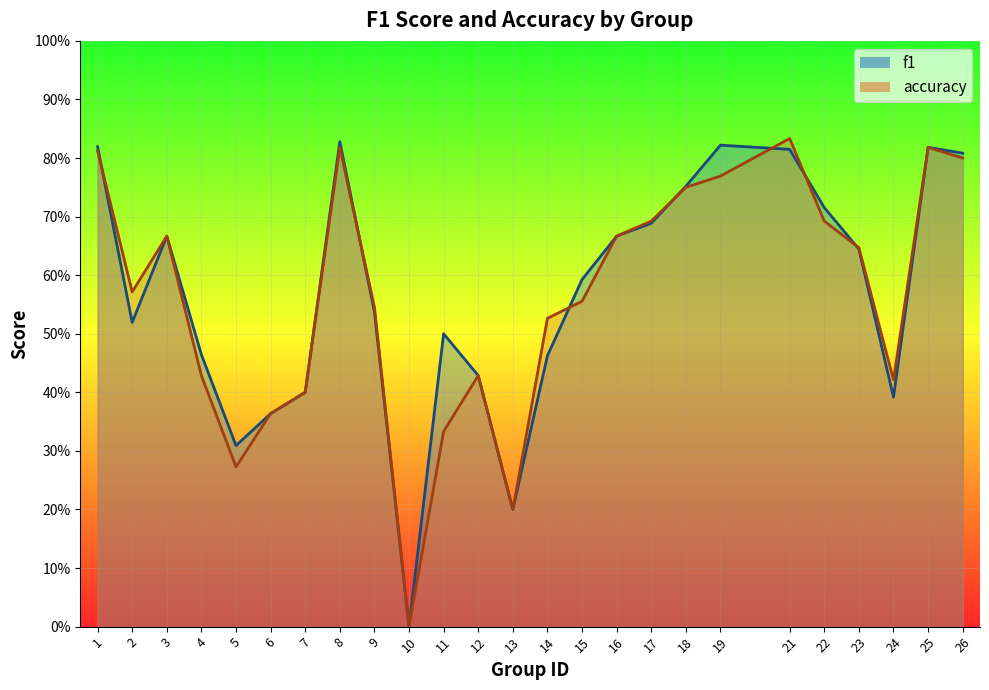

Which category has the highest value in the f1 series?

8